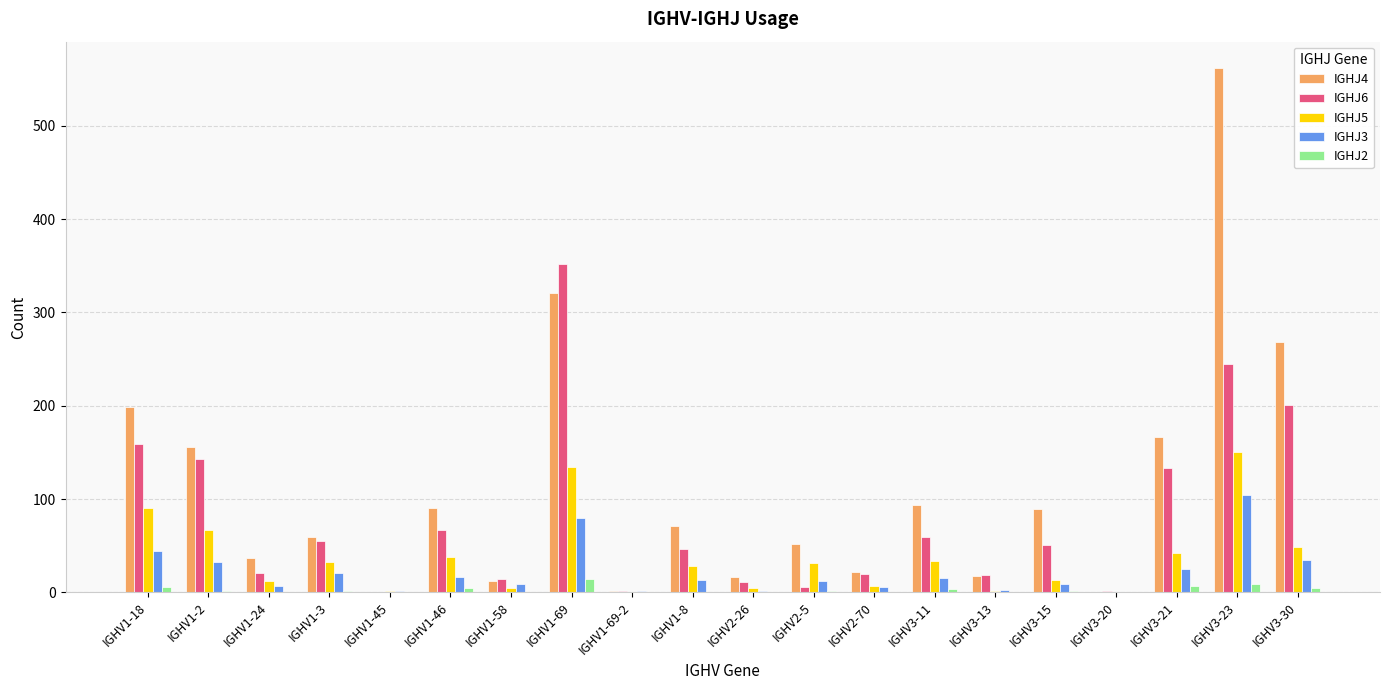

At which category is the sum across all series the highest?

IGHV3-23